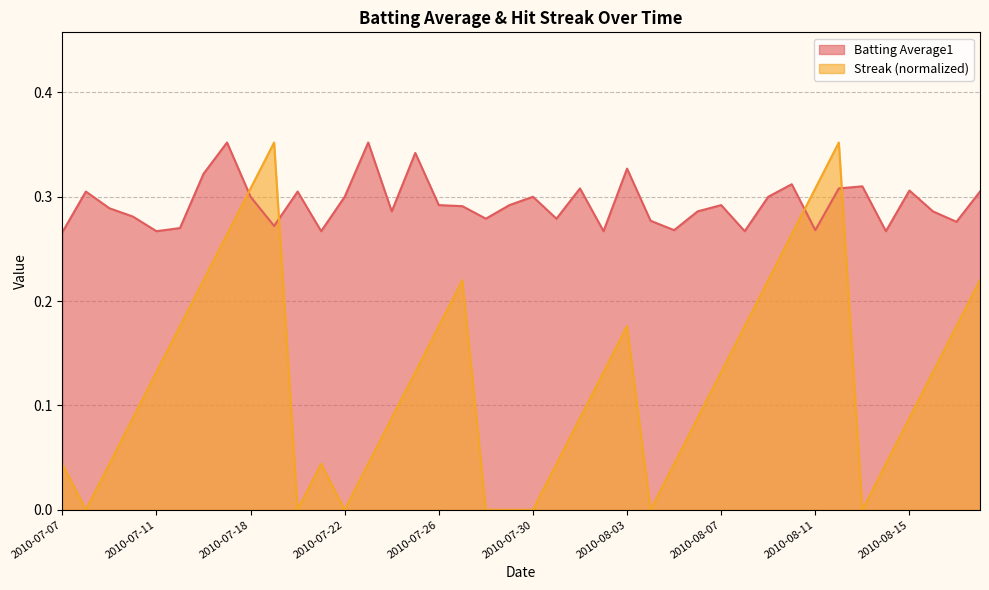

At which category does the chart reach its minimum across all series?

2010-07-08